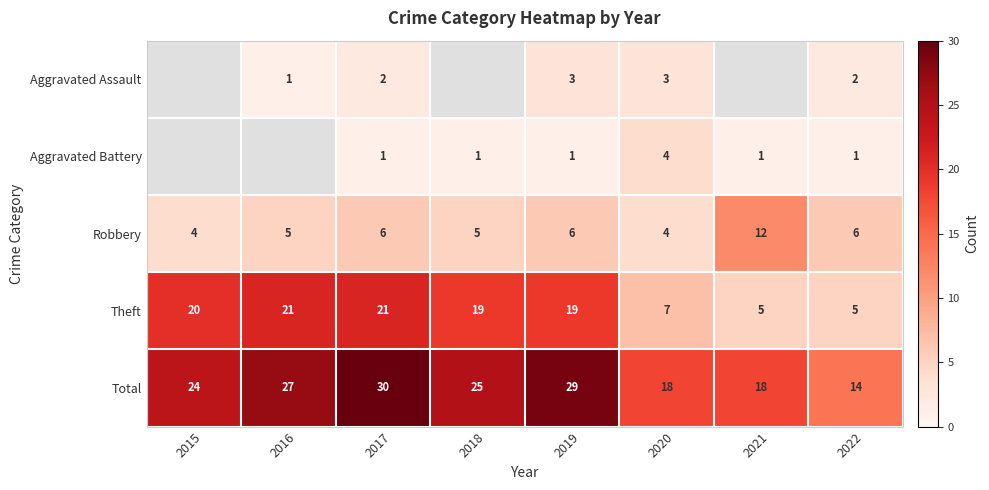

What is the difference between the maximum and minimum values in the Total series?

16